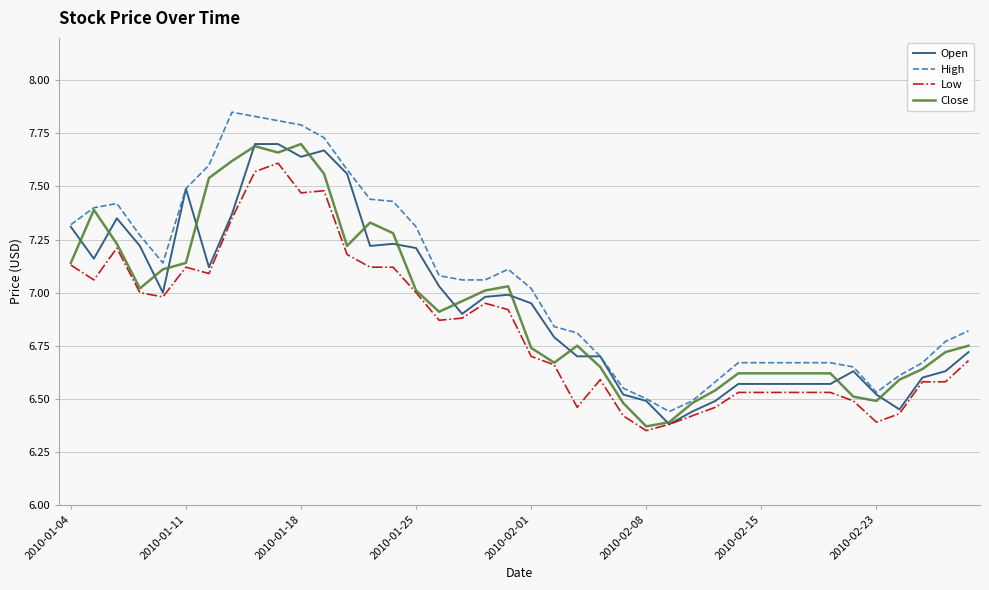

Which series has the largest range (max minus min)?

High